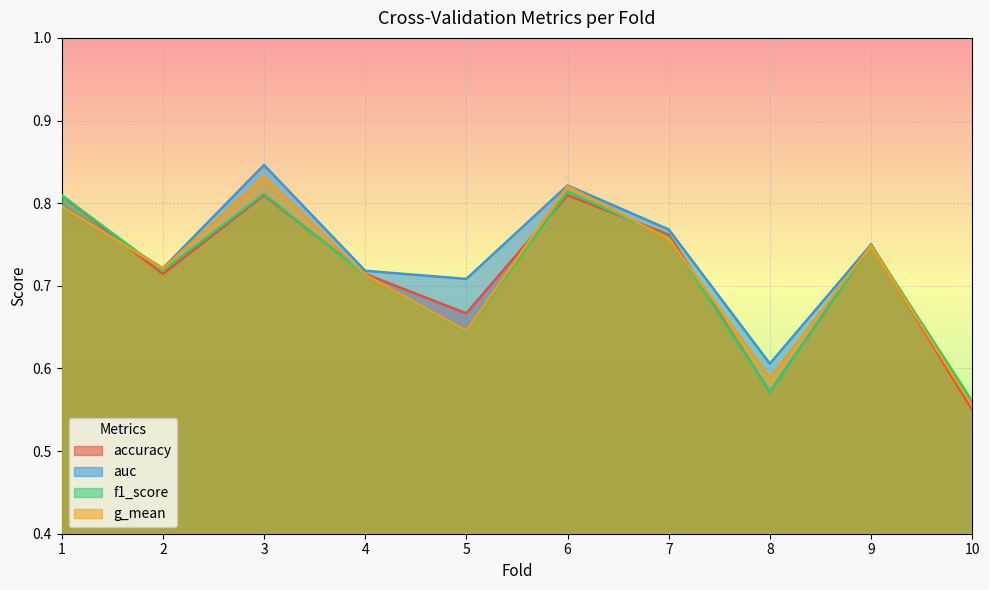

True or false: f1_score and accuracy intersect in this chart.

True